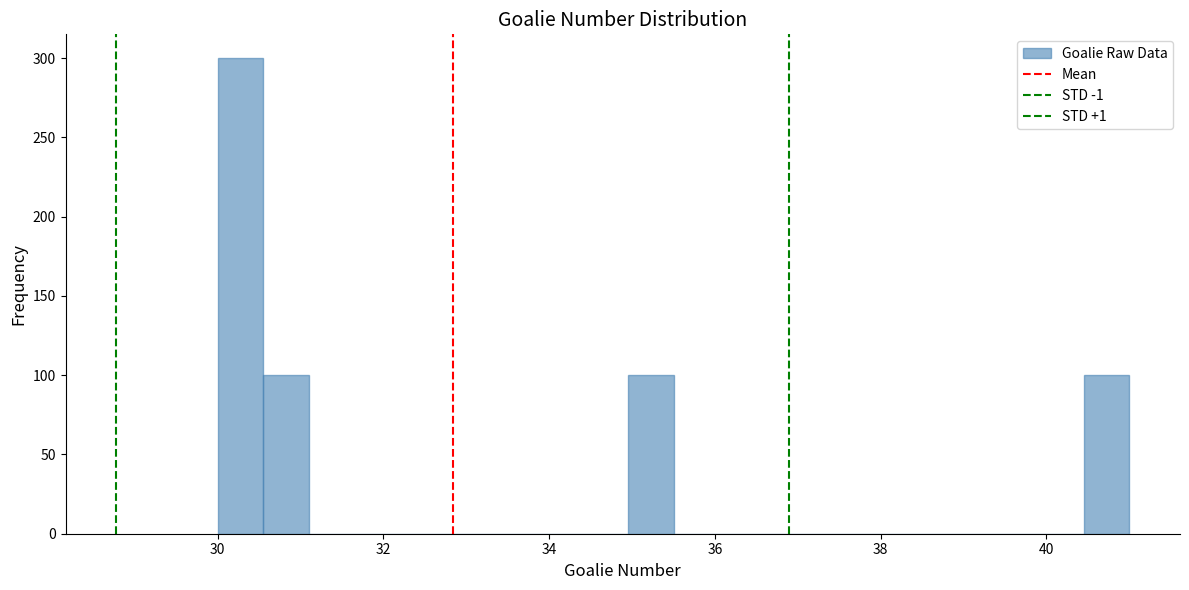

Read against the x-axis, roughly where is the centre of the tallest bar?

30.2